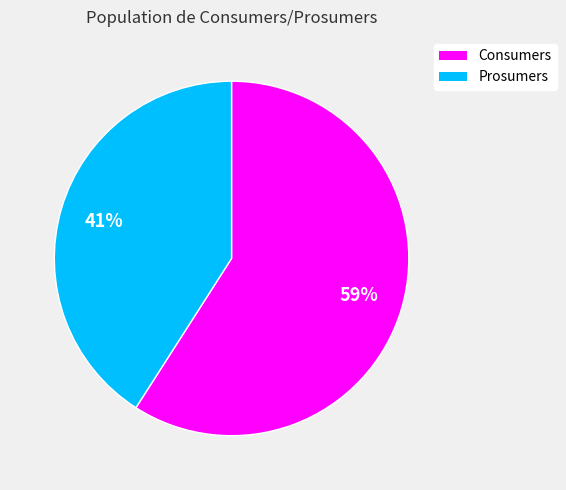

Which slice is the smallest?

Prosumers